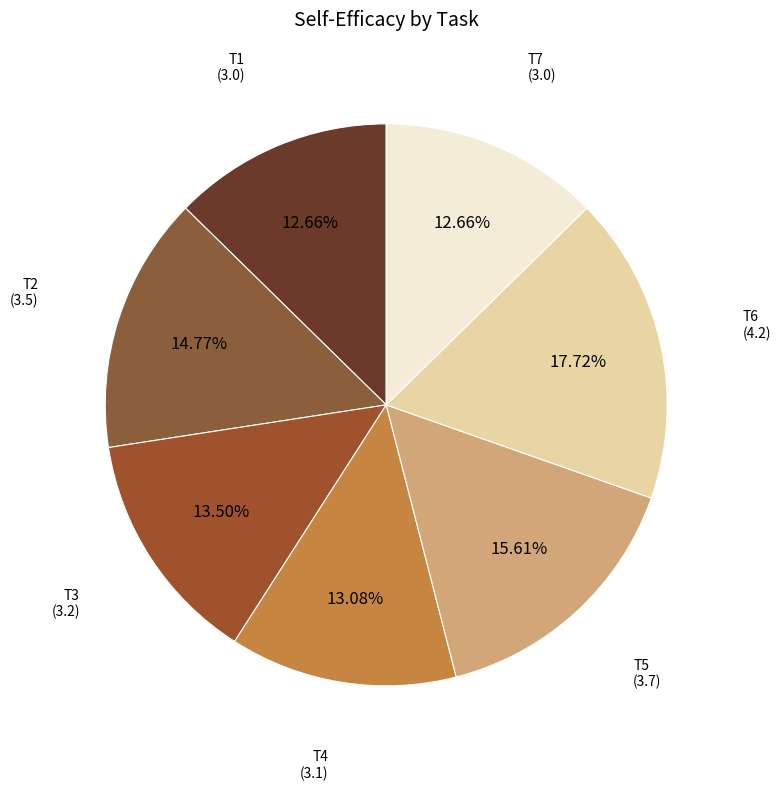

How many segments does this pie chart have?

7